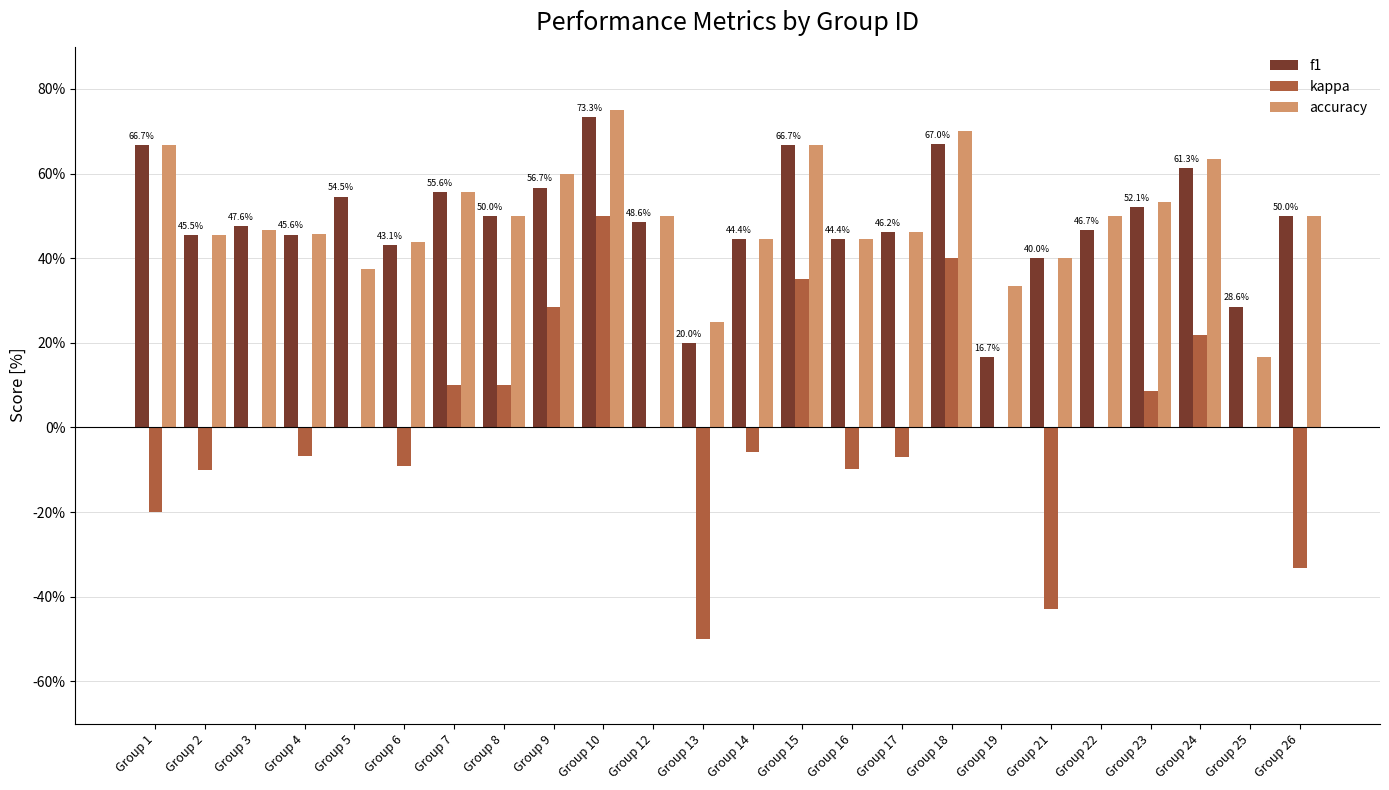

What is the difference between the second highest and minimum values in the kappa series?

0.9